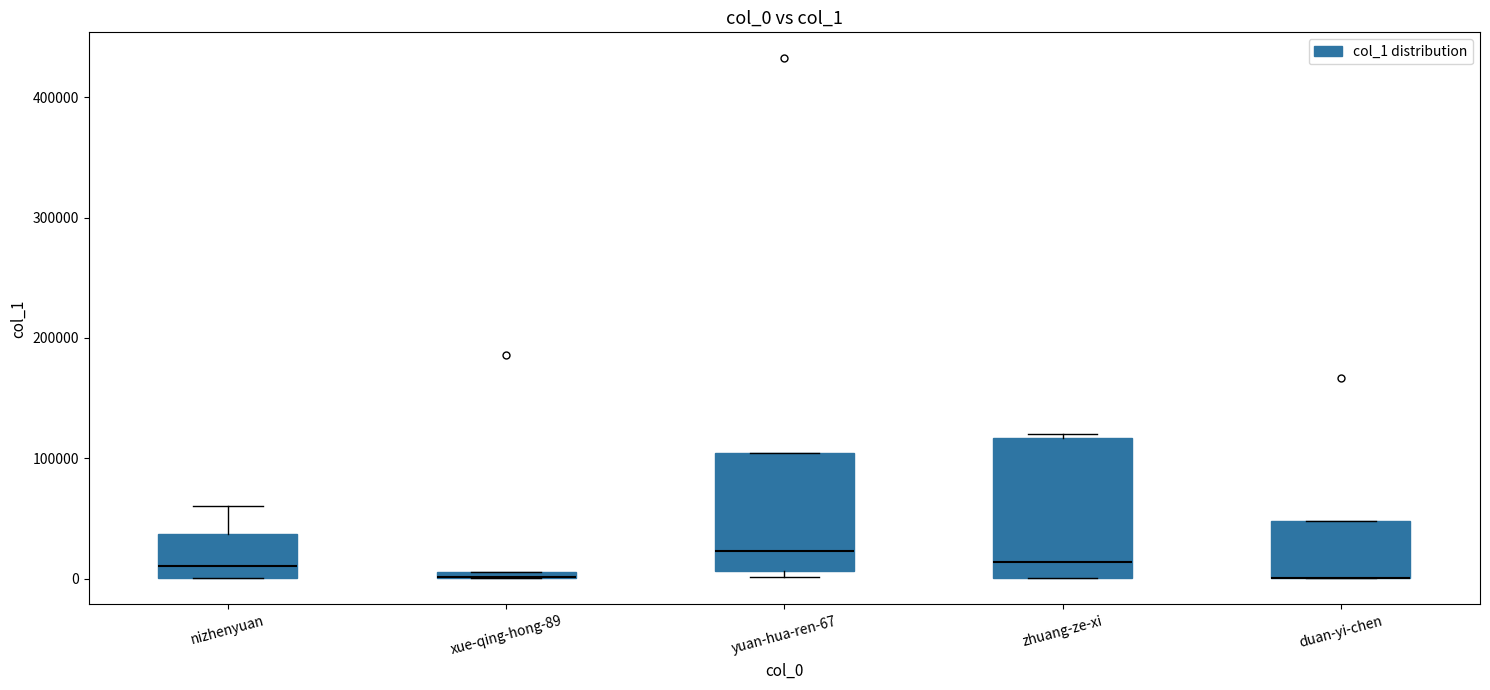

Where is the upper edge of the box for duan-yi-chen on the y-axis? The values are not printed on the chart, so give them approximately, as read against the axis.

50000